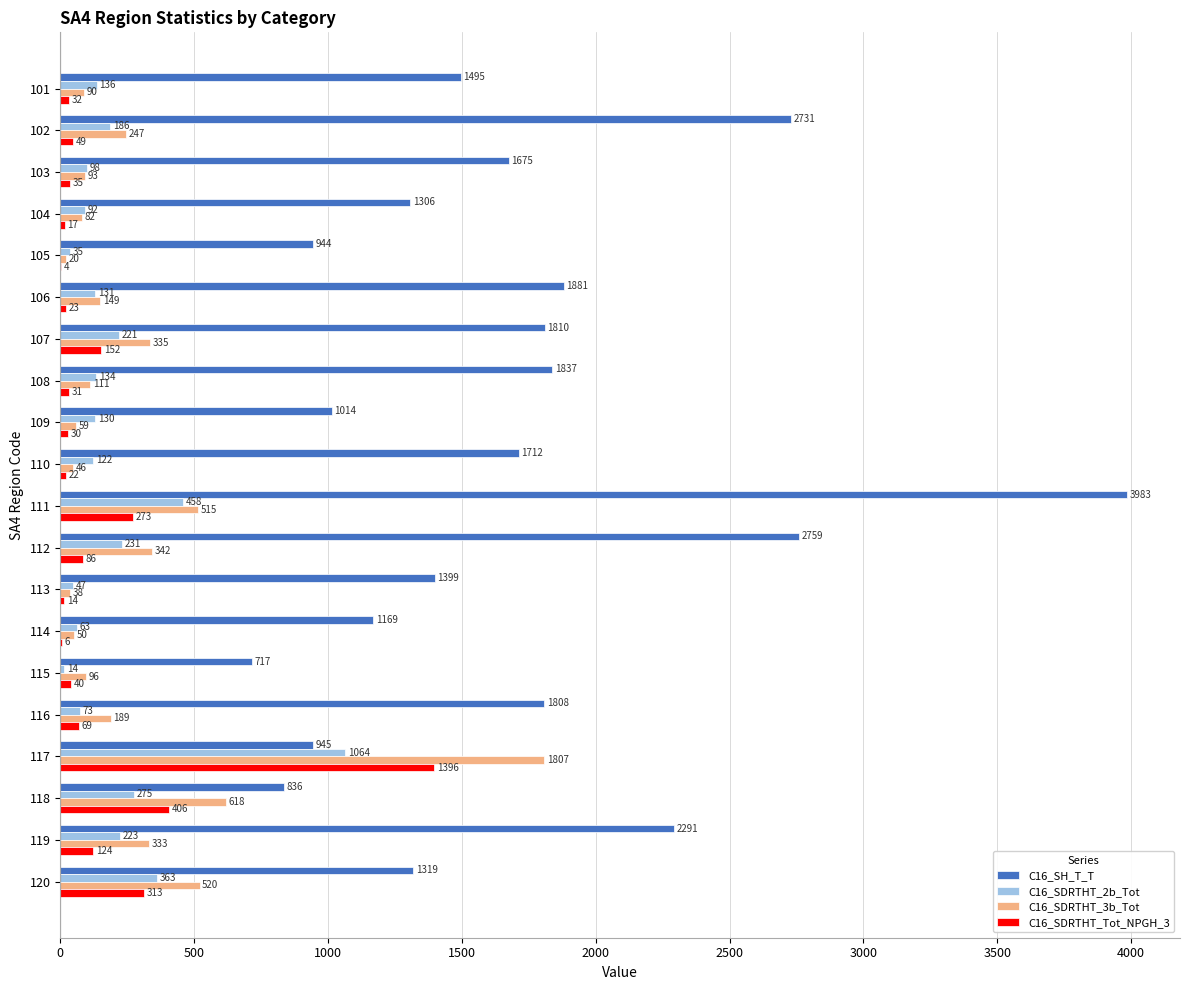

What is the total value across all series at 110?

1902